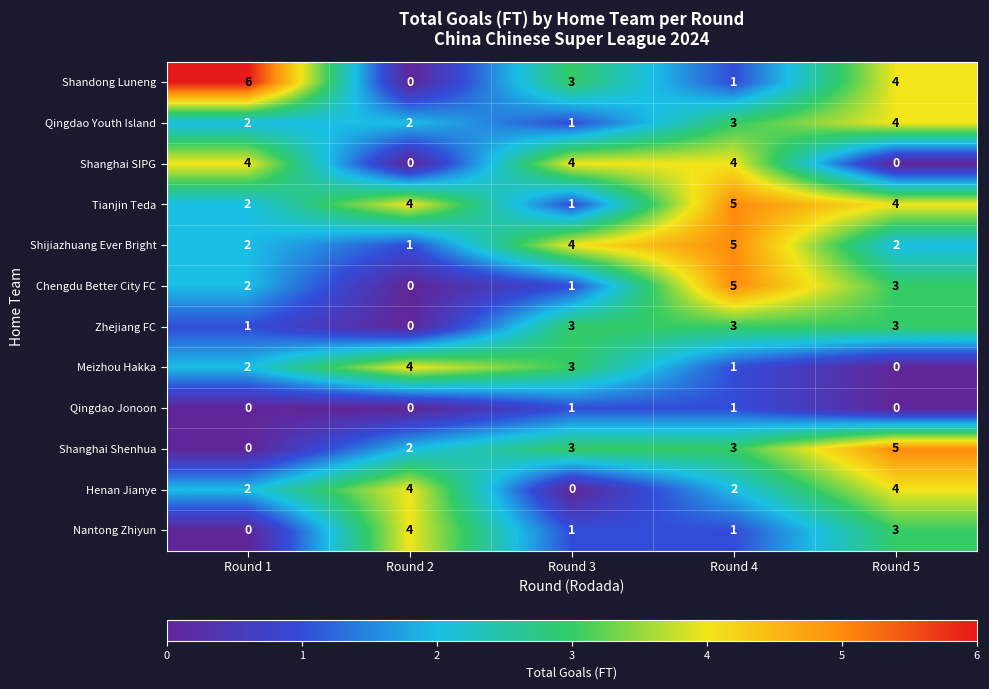

At which category is the sum across all series the highest?

Round 4